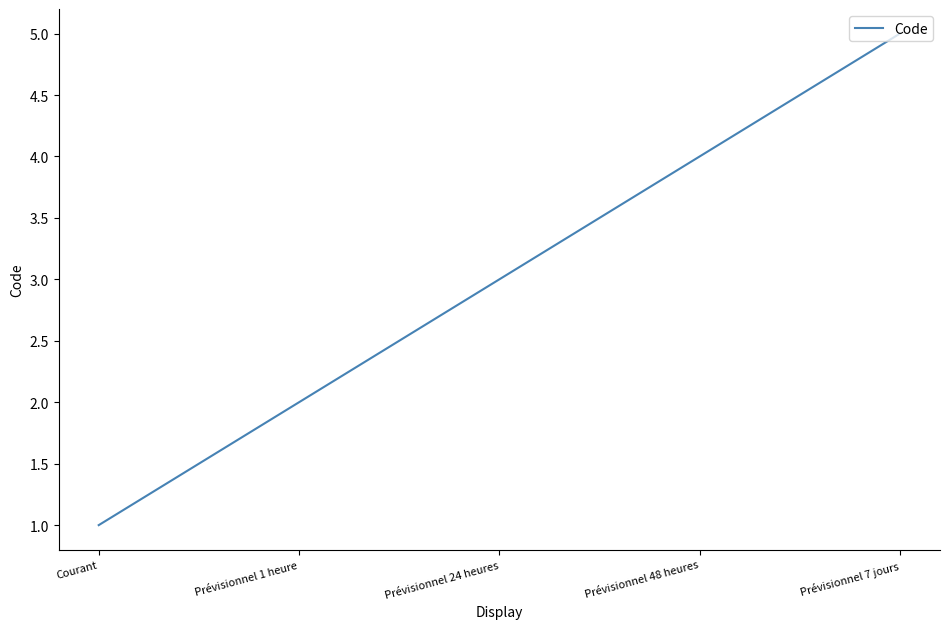

What is the ratio of the value at Prévisionnel 24 heures to the value at Courant?

3.0